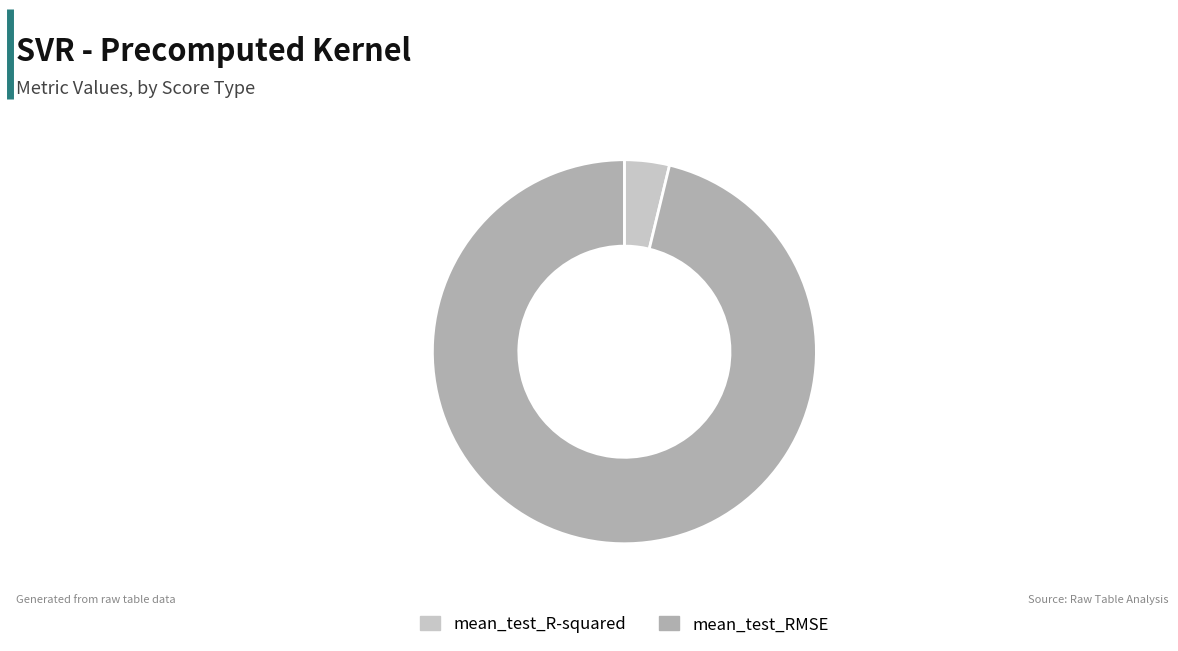

Is the sum of mean_test_RMSE and mean_test_R-squared greater than half?

Yes